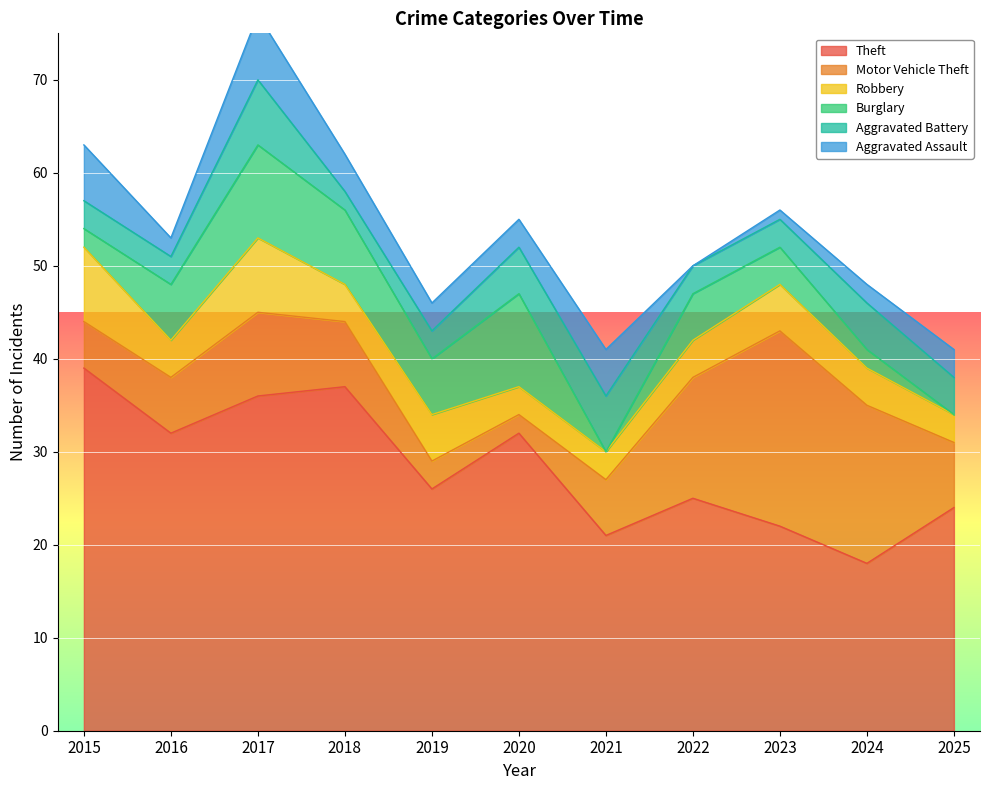

Between 2018 and 2023, which is larger?

2018